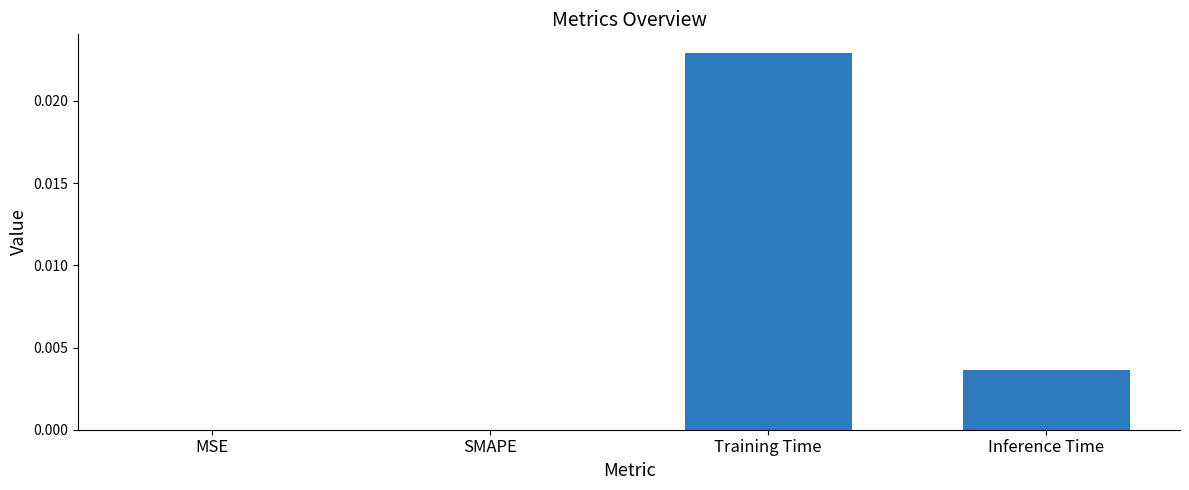

The chart shows a value of 0.0 at Training Time. True or false?

True